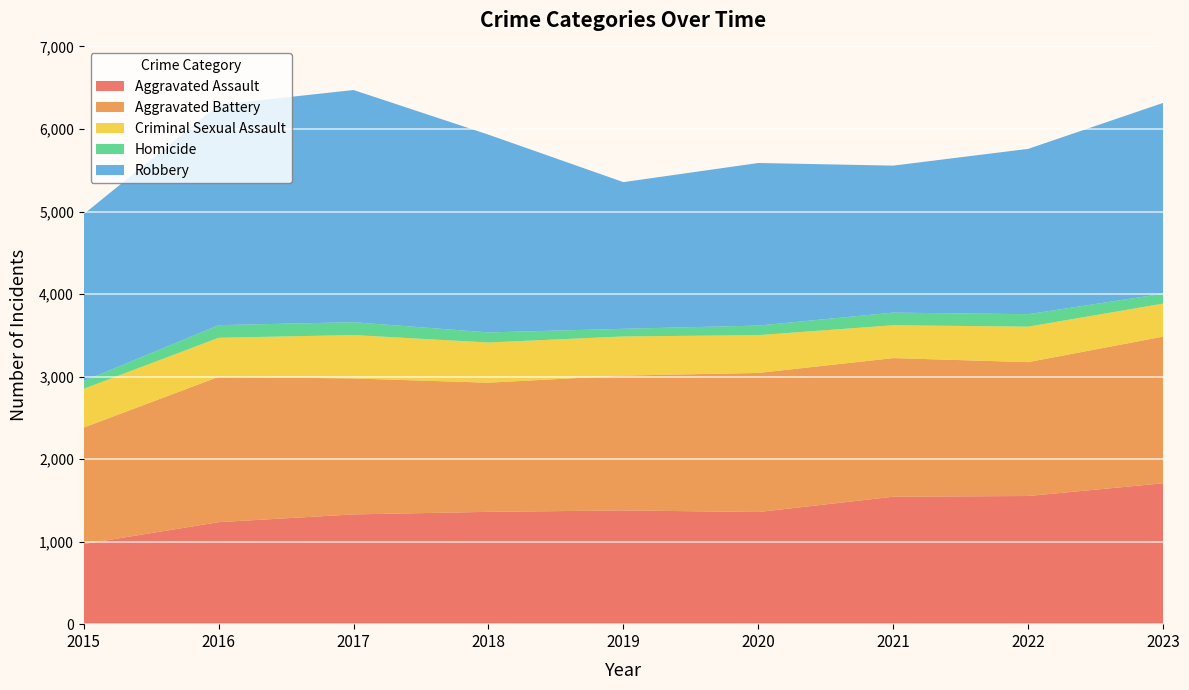

Reading right to left, extract all data points from this chart.

Aggravated Assault: 2023=1707	2022=1553	2021=1544	2020=1359	2019=1378	2018=1361	2017=1330	2016=1236	2015=971
Aggravated Battery: 2023=1777	2022=1622	2021=1680	2020=1685	2019=1634	2018=1565	2017=1647	2016=1761	2015=1411
Criminal Sexual Assault: 2023=400	2022=430	2021=398	2020=458	2019=474	2018=487	2017=526	2016=473	2015=470
Homicide: 2023=120	2022=151	2021=153	2020=116	2019=93	2018=122	2017=156	2016=153	2015=94
Robbery: 2023=2312	2022=2003	2021=1781	2020=1970	2019=1777	2018=2396	2017=2813	2016=2671	2015=2022